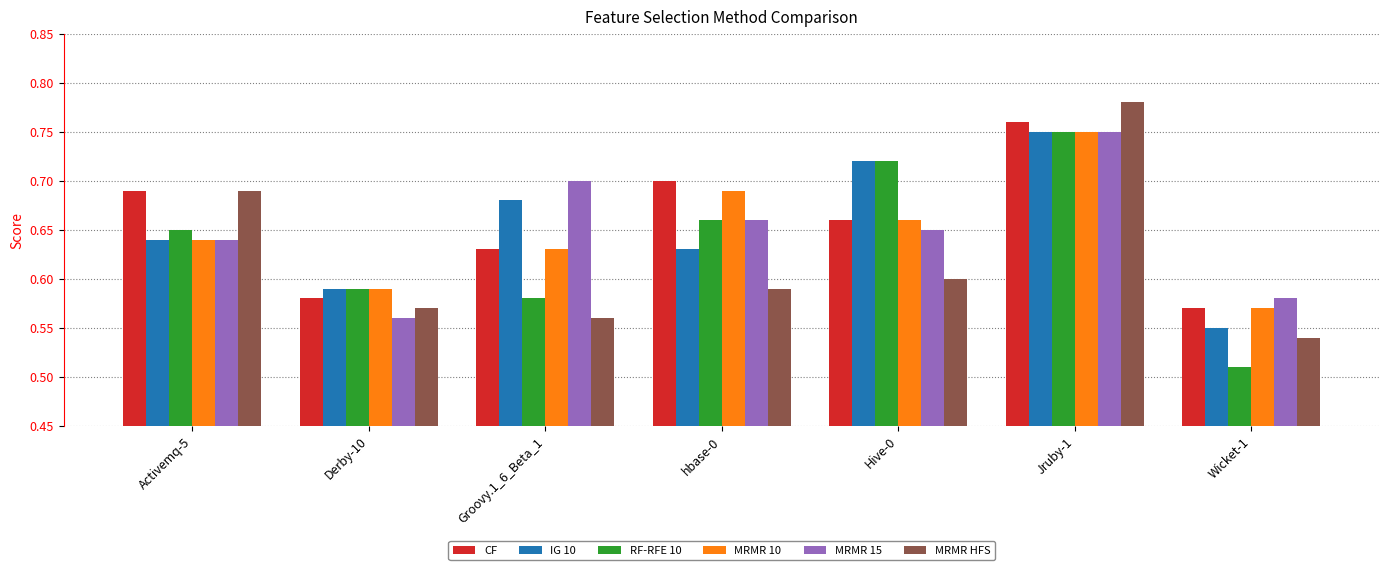

Count the CF values in the range 0 to 1.

7